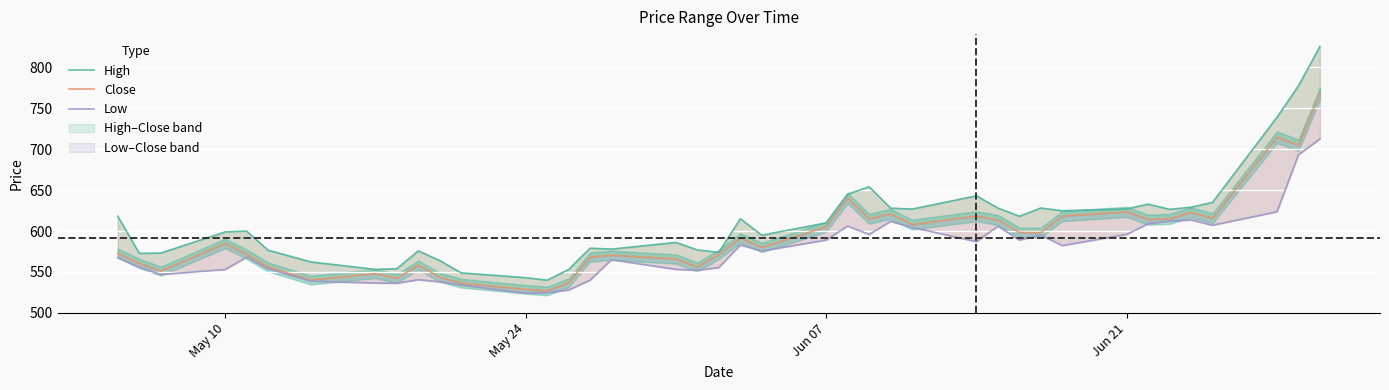

Reading right to left, transcribe all the data shown in this chart.

High: 825.0	777.0	738.7	635.0	629.0	626.4	632.8	627.0	624.6	628.0	618.0	628.0	642.9	626.7	627.9	654.0	645.0	609.9	594.9	615.0	574.0	576.9	586.0	577.9	579.0	553.0	540.0	543.0	548.9	563.9	575.8	554.0	553.1	562.2	576.6	599.9	598.9	573.0	572.8	618.0
Close: 767.5	704.6	714.4	615.6	622.6	614.9	613.8	623.3	618.1	598.0	598.3	613.5	618.1	607.8	620.9	614.9	640.2	605.1	580.0	591.4	571.5	556.0	565.9	570.4	568.2	536.8	526.9	528.9	536.4	543.5	558.4	542.2	548.0	540.1	556.1	571.7	584.8	551.0	560.6	573.0
Low: 712.3	693.0	623.5	607.0	613.5	612.0	608.9	595.9	582.2	595.0	589.0	605.8	587.0	604.5	611.8	595.8	606.1	589.0	575.6	583.0	555.5	552.0	553.2	565.0	540.0	528.0	524.8	524.1	534.0	538.0	540.6	536.3	536.5	538.8	553.9	568.0	553.0	547.0	555.9	567.5